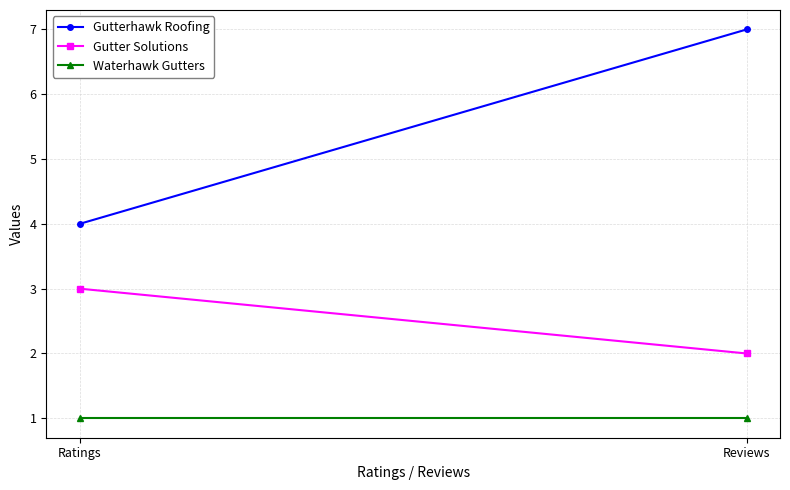

What is the spread (max minus min) of values at Ratings?

3